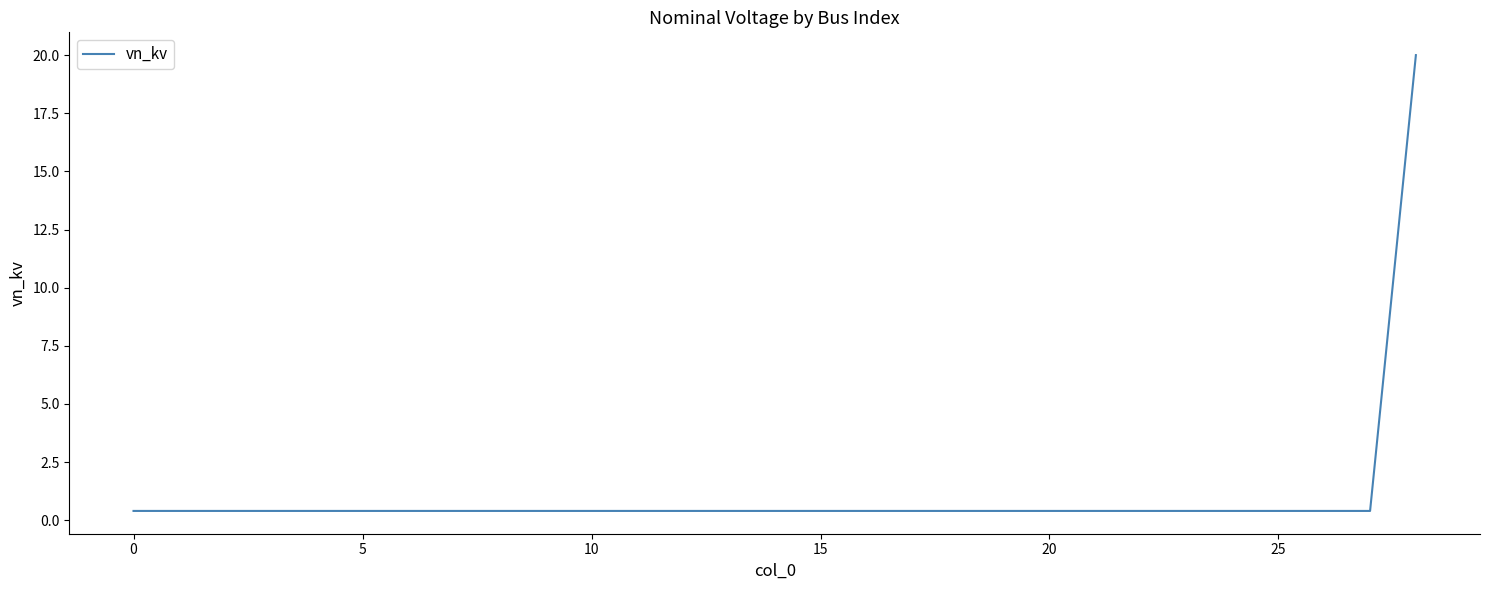

Is this an area chart (filled region under the line)?

No